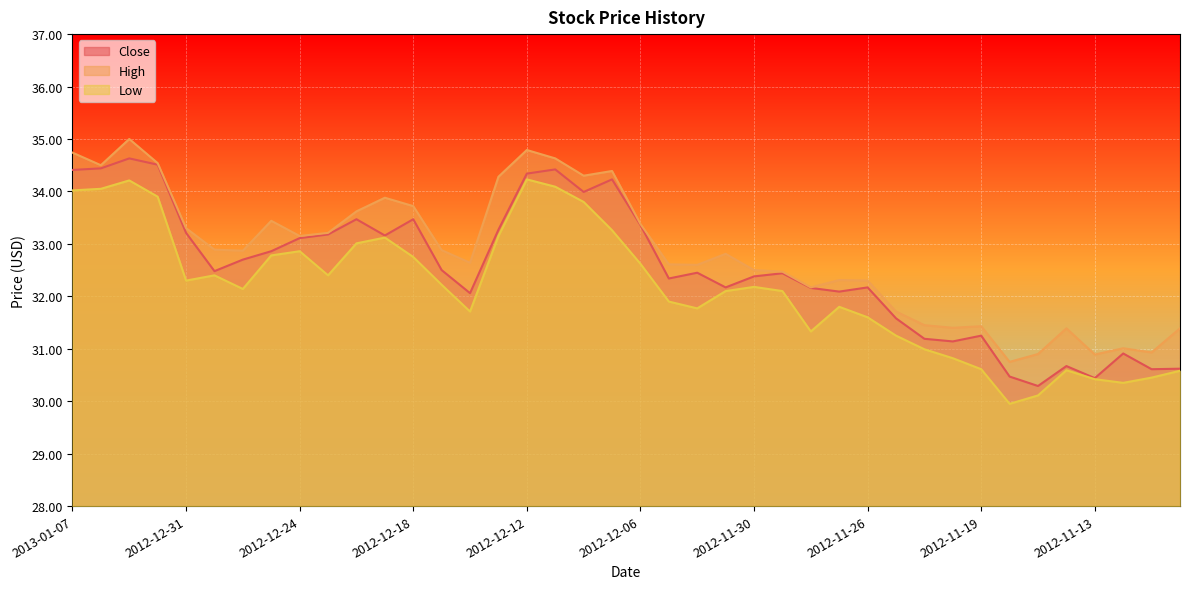

How many series are shown in this chart?

3